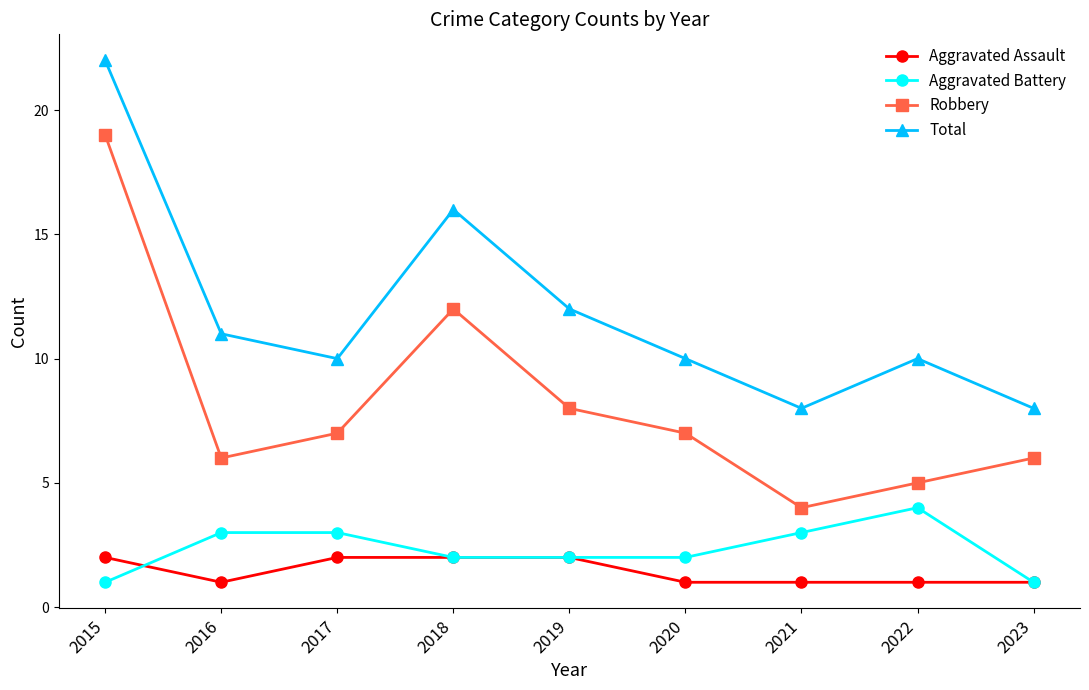

Reading left to right, extract all data points from this chart.

Aggravated Assault: 2015=2	2016=1	2017=2	2018=2	2019=2	2020=1	2021=1	2022=1	2023=1
Aggravated Battery: 2015=1	2016=3	2017=3	2018=2	2019=2	2020=2	2021=3	2022=4	2023=1
Robbery: 2015=19	2016=6	2017=7	2018=12	2019=8	2020=7	2021=4	2022=5	2023=6
Total: 2015=22	2016=11	2017=10	2018=16	2019=12	2020=10	2021=8	2022=10	2023=8